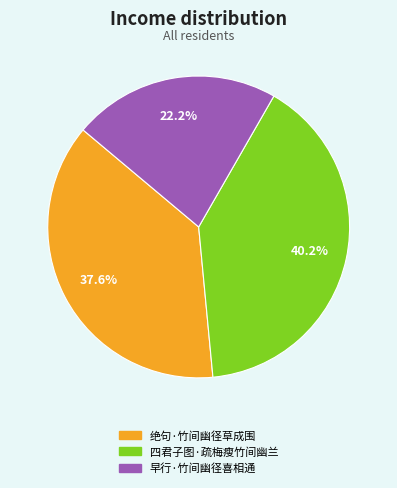

What is the smallest slice in the pie chart?

早行·竹间幽径喜相通